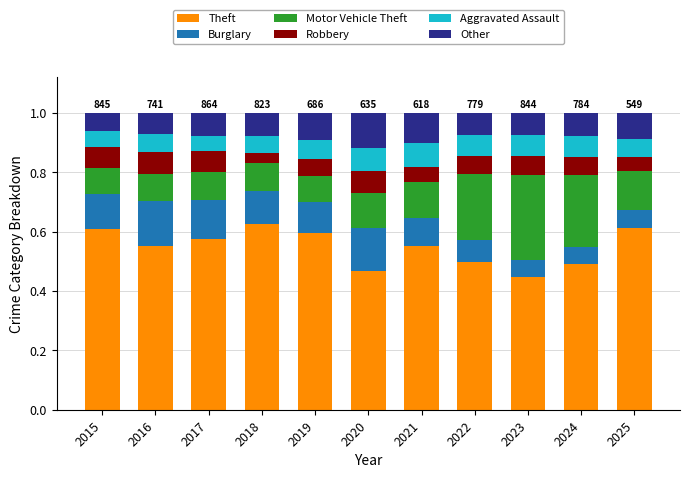

What is the total value across all series at 2019?

1.0